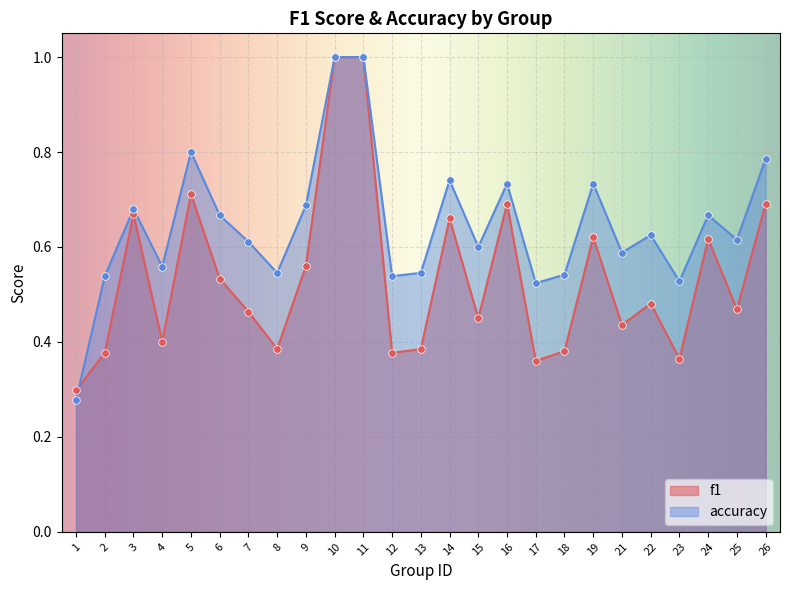

Which series has the widest spread of Y values?

accuracy